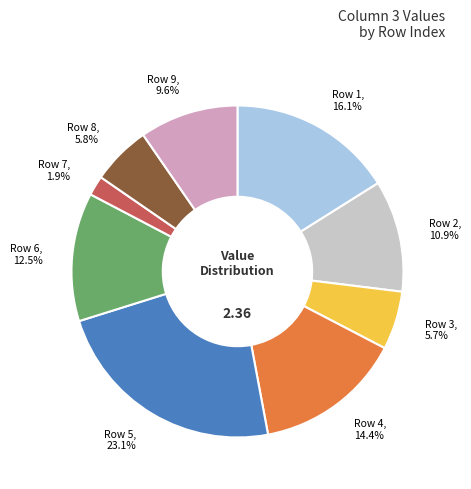

Is there a majority slice in this chart?

No